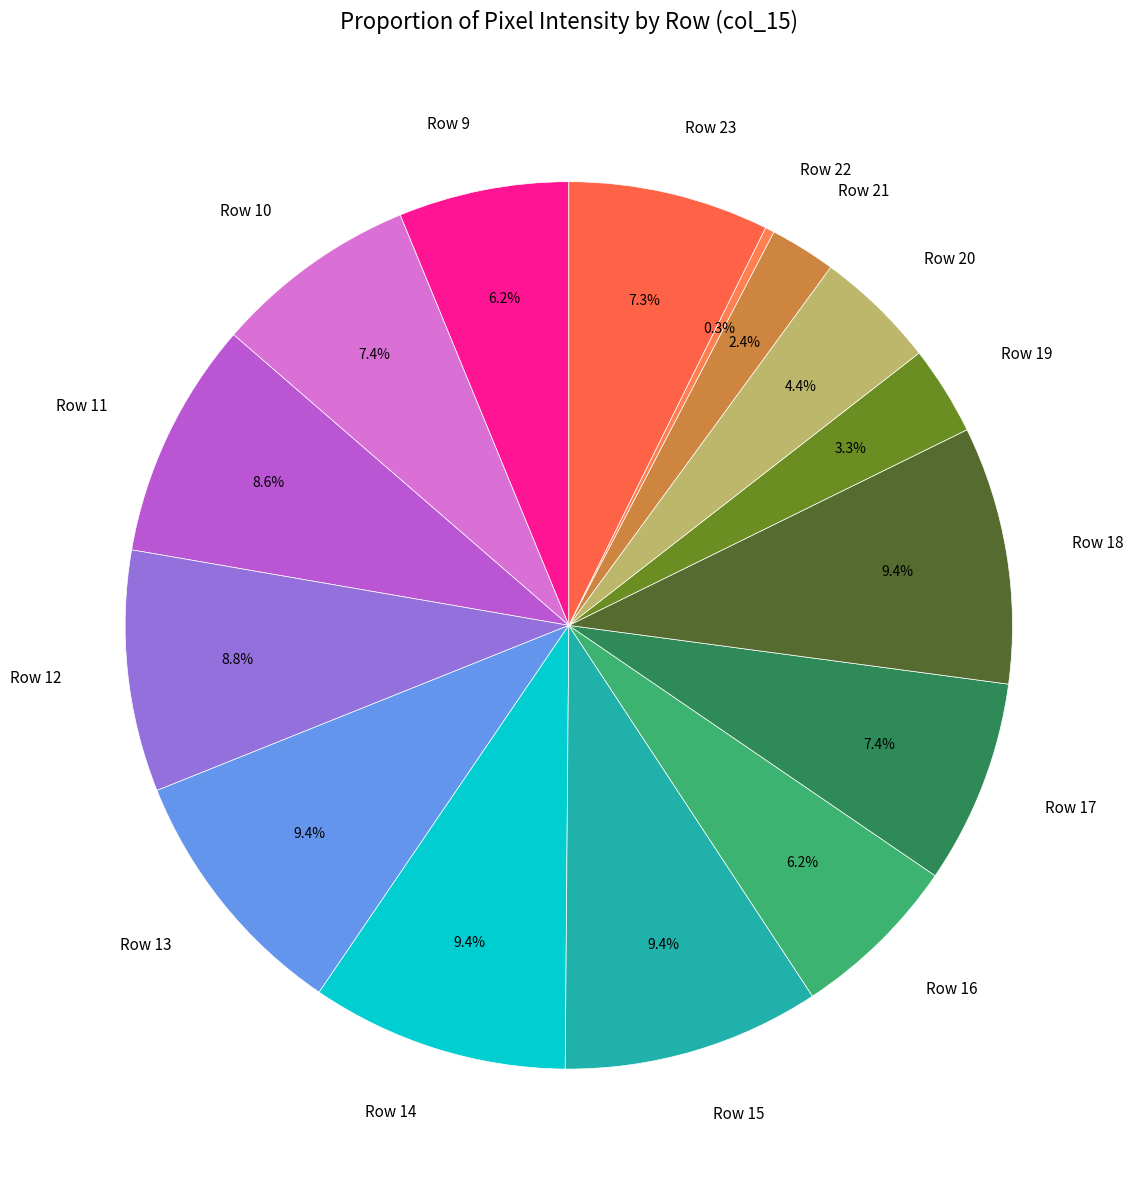

Which has a higher value, Row 23 or Row 11?

Row 11